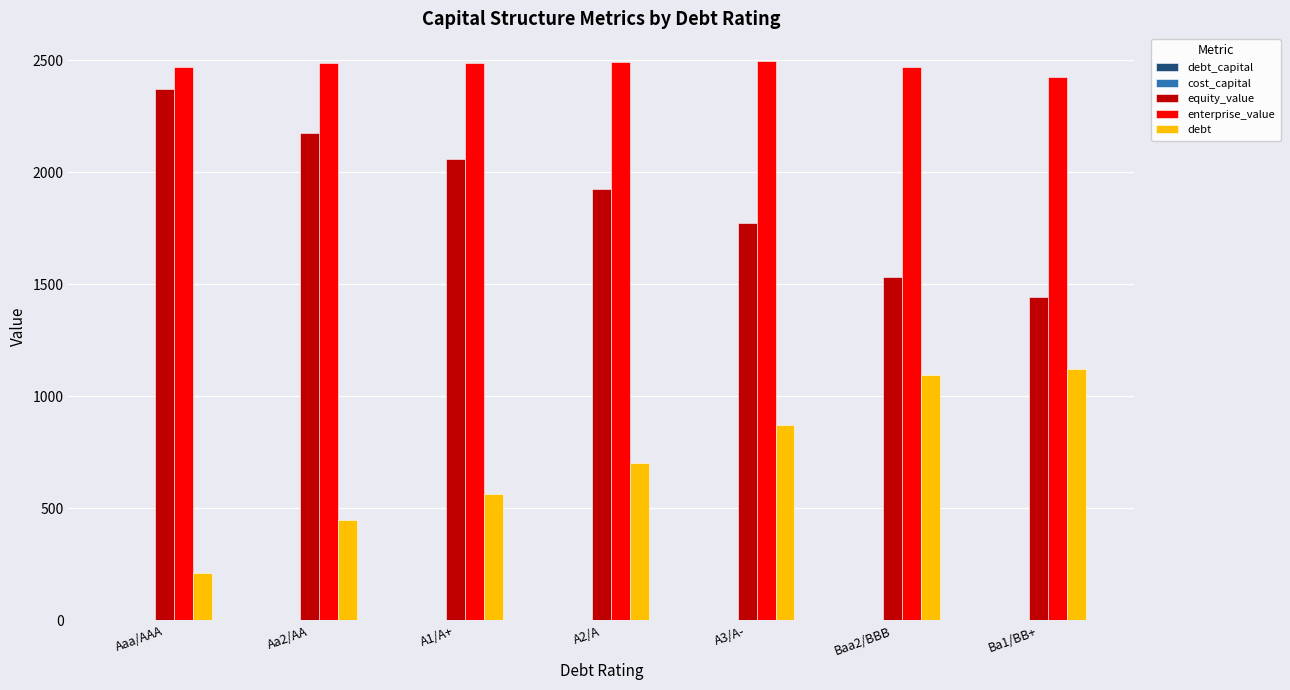

The debt series shows 325.5 at Aaa/AAA. True or false?

False